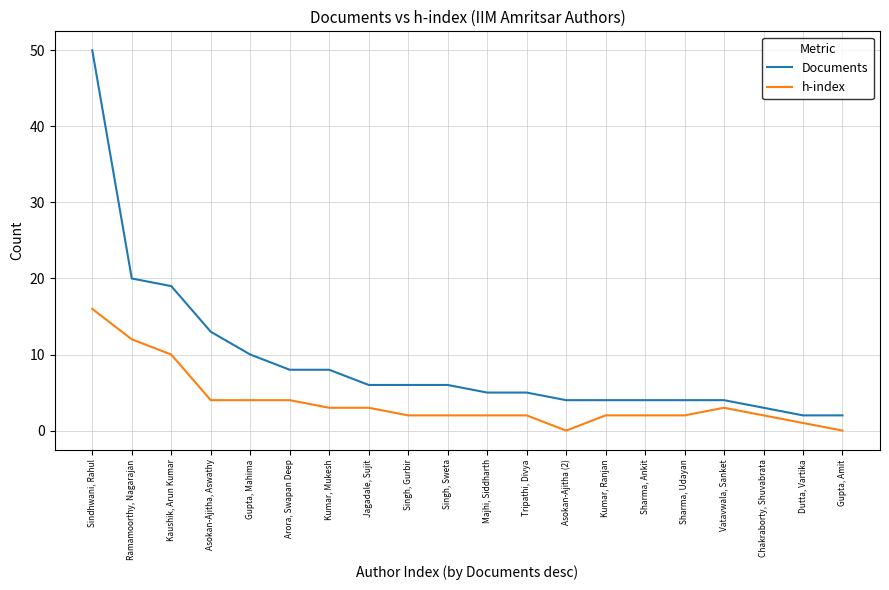

What is the spread (max minus min) of values at Singh, Gurbir?

4